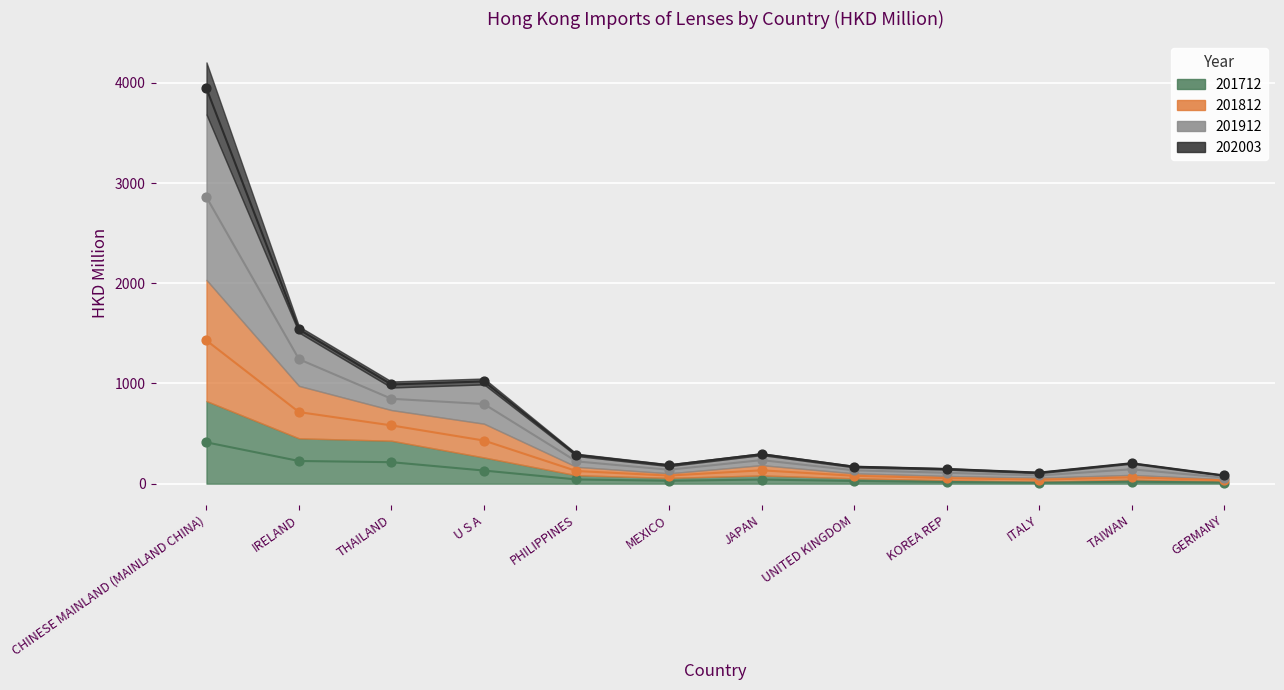

Which series has the largest total across all categories?

201912